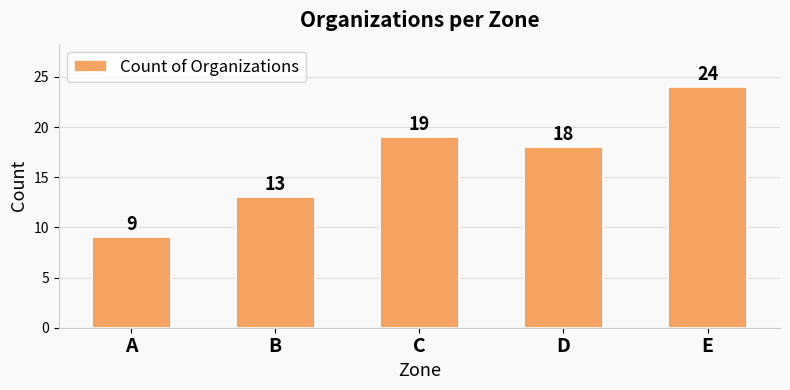

Reading right to left, transcribe all the data shown in this chart.

24	18	19	13	9